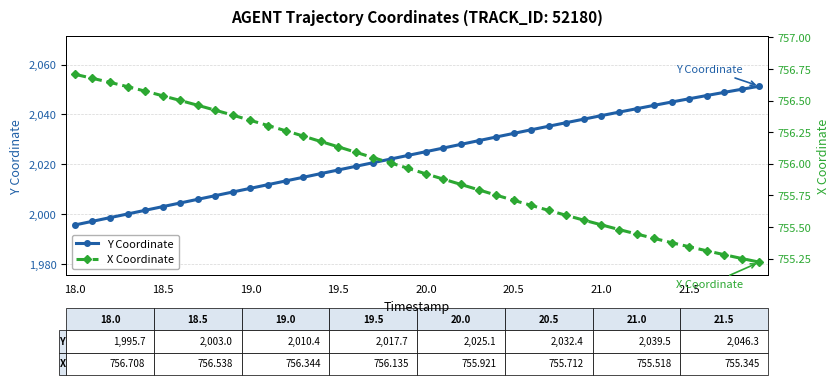

True or false: X Coordinate has more than 2 points higher than both neighbors.

False